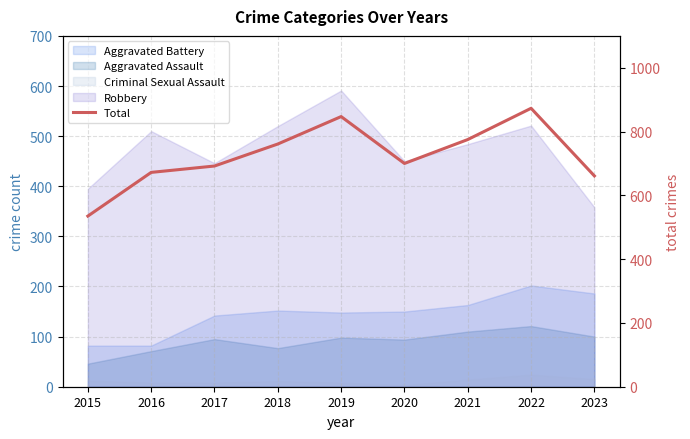

List the labels in order of value, largest first.

2022, 2019, 2021, 2018, 2020, 2017, 2016, 2023, 2015